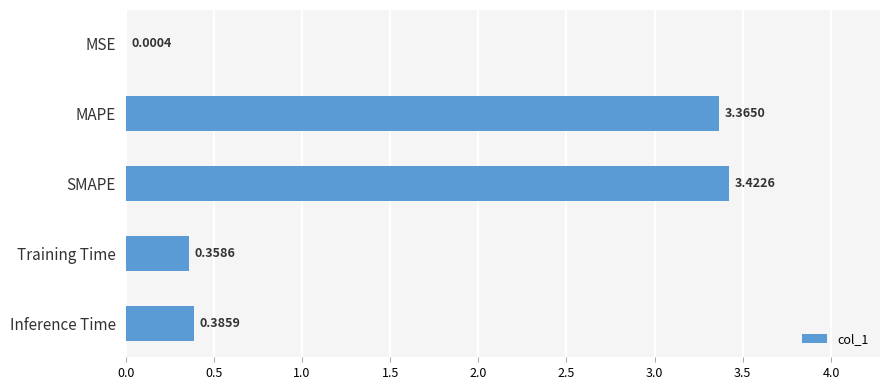

Which label corresponds to the largest value in the chart?

SMAPE